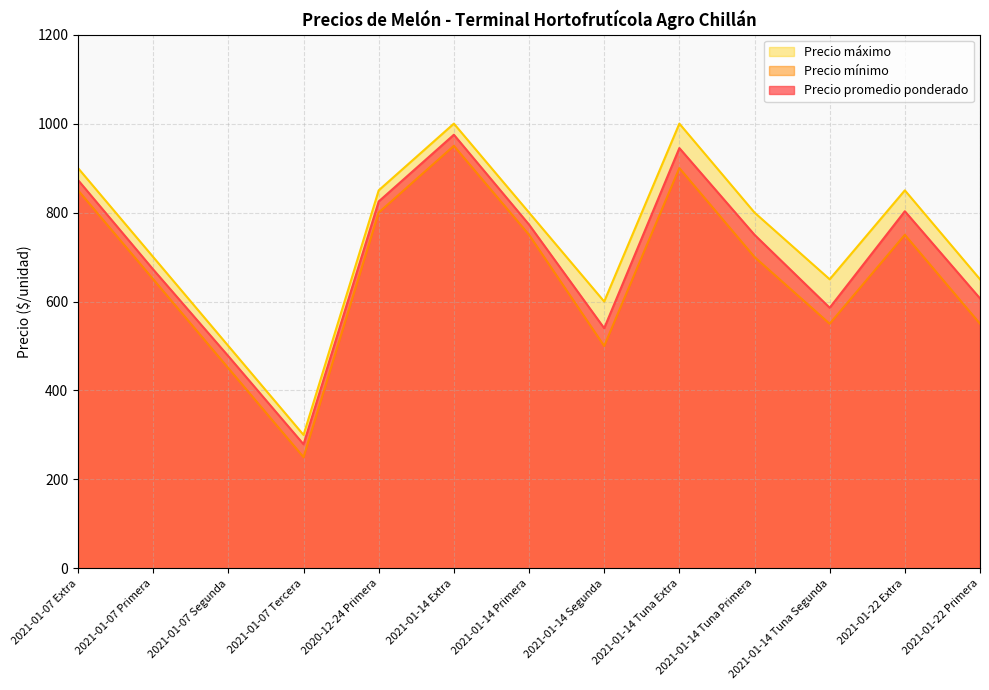

Reading right to left, what are all the values shown in this chart?

Precio promedio ponderado: 2021-01-22 Primera=607	2021-01-22 Extra=803	2021-01-14 Tuna Segunda=586	2021-01-14 Tuna Primera=750	2021-01-14 Tuna Extra=945	2021-01-14 Segunda=540	2021-01-14 Primera=773	2021-01-14 Extra=975	2020-12-24 Primera=825	2021-01-07 Tercera=279	2021-01-07 Segunda=477	2021-01-07 Primera=672	2021-01-07 Extra=873
Precio mínimo: 2021-01-22 Primera=550	2021-01-22 Extra=750	2021-01-14 Tuna Segunda=550	2021-01-14 Tuna Primera=700	2021-01-14 Tuna Extra=900	2021-01-14 Segunda=500	2021-01-14 Primera=750	2021-01-14 Extra=950	2020-12-24 Primera=800	2021-01-07 Tercera=250	2021-01-07 Segunda=450	2021-01-07 Primera=650	2021-01-07 Extra=850
Precio máximo: 2021-01-22 Primera=650	2021-01-22 Extra=850	2021-01-14 Tuna Segunda=650	2021-01-14 Tuna Primera=800	2021-01-14 Tuna Extra=1000	2021-01-14 Segunda=600	2021-01-14 Primera=800	2021-01-14 Extra=1000	2020-12-24 Primera=850	2021-01-07 Tercera=300	2021-01-07 Segunda=500	2021-01-07 Primera=700	2021-01-07 Extra=900